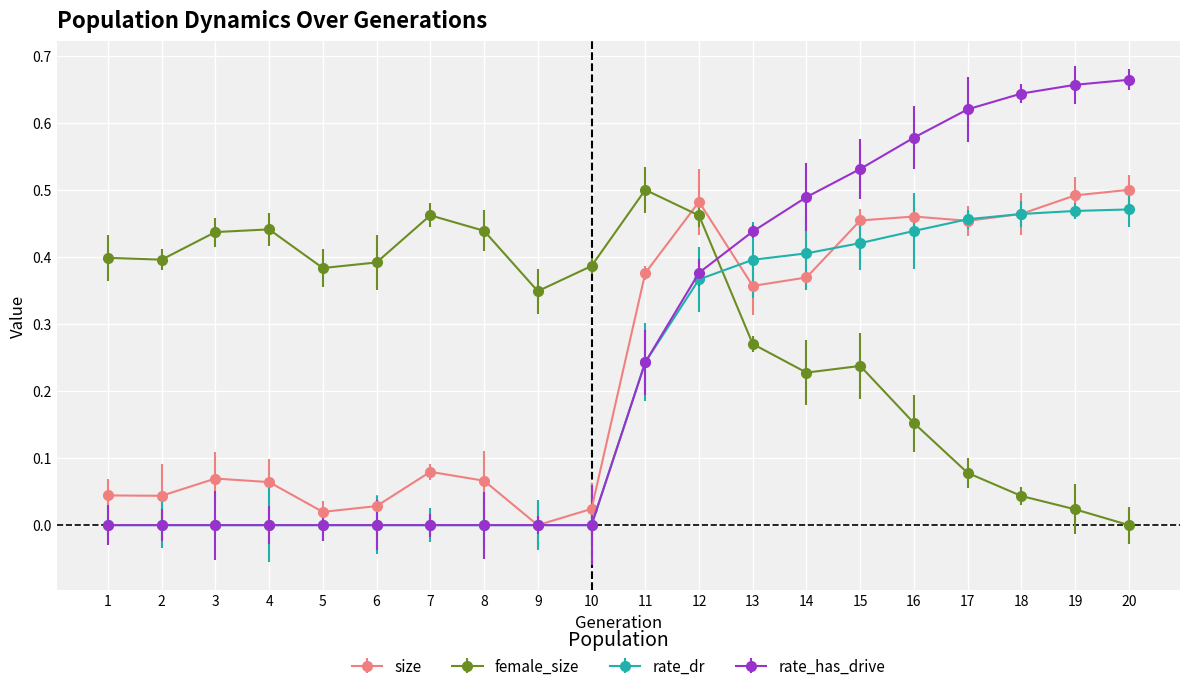

Is it true that rate_dr equals 0.3 at 3?

False